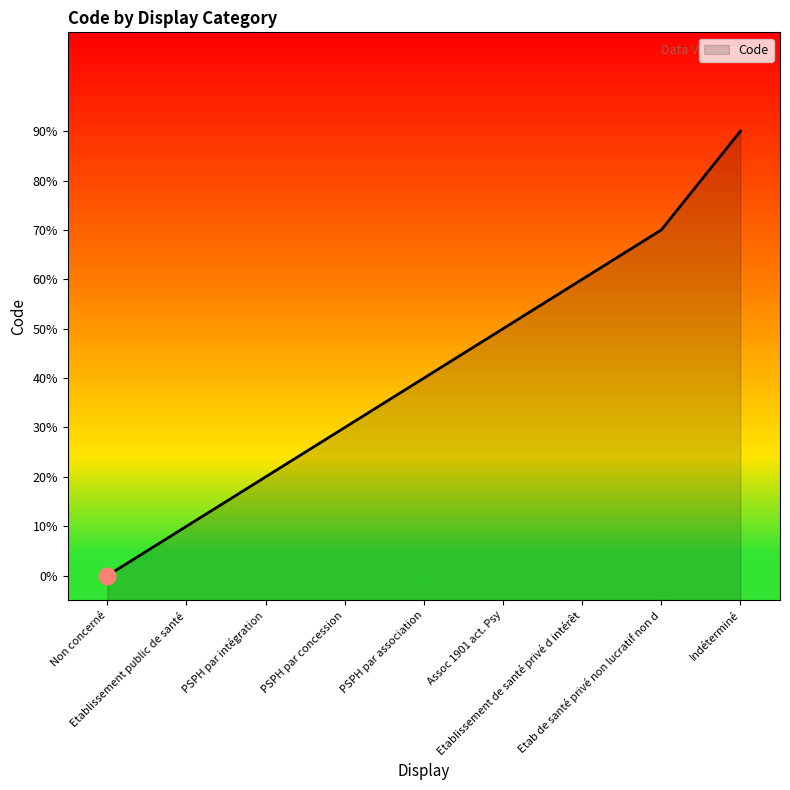

Rank the categories by value from highest to lowest.

Indéterminé, Etab de santé privé non lucratif non d, Etablissement de santé privé d intérêt, Assoc 1901 act. Psy, PSPH par association, PSPH par concession, PSPH par intégration, Etablissement public de santé, Non concerné